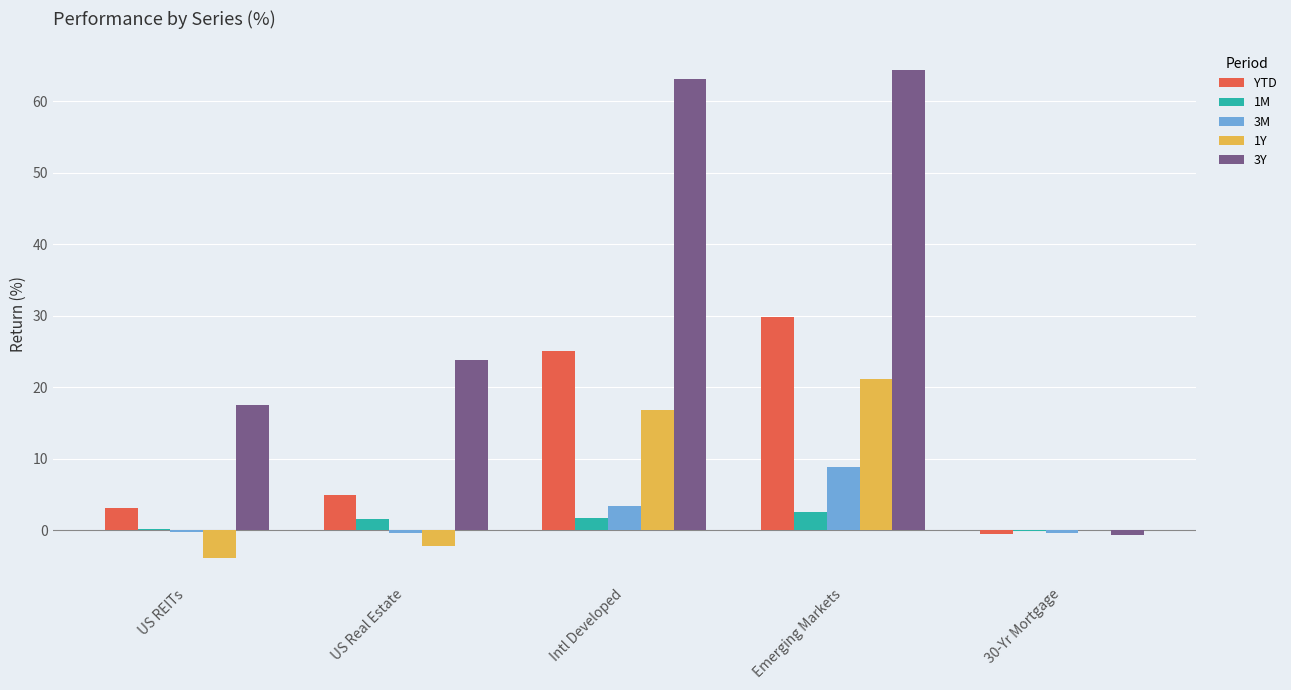

True or false: 1Y has a value of 16.8 at Intl Developed.

True